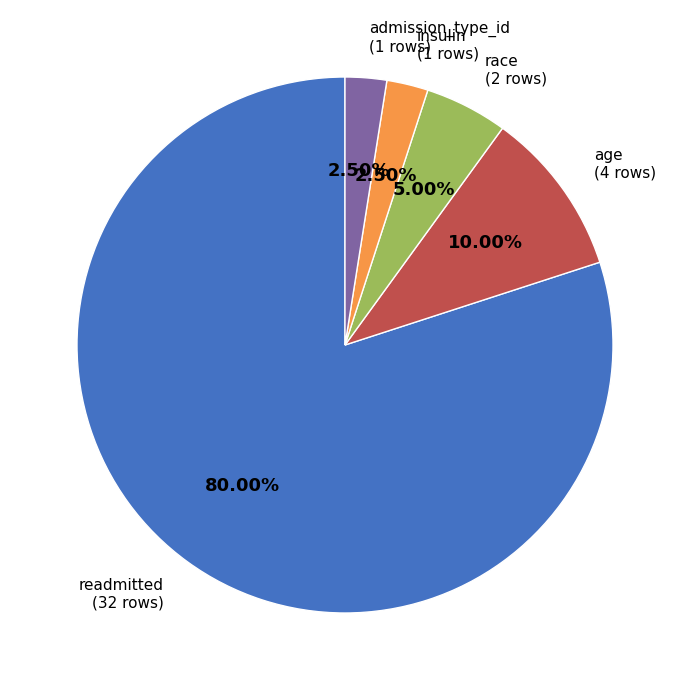

Do insulin and race together represent more than half of the pie?

No